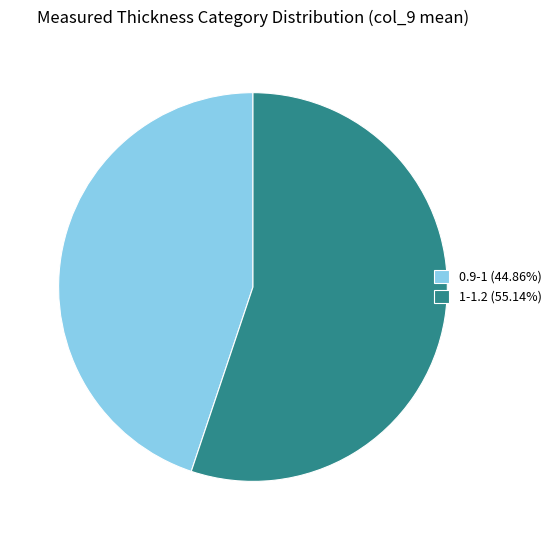

Combined, do 1-1.2 (55.14%) and 0.9-1 (44.86%) account for over 50%?

Yes